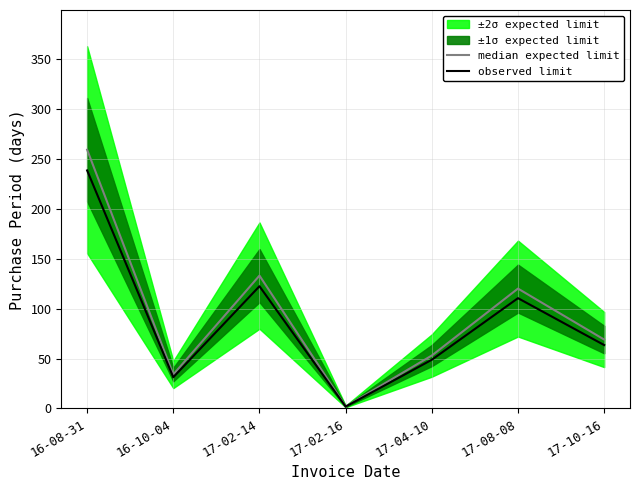

What is the total value across all series at 17-04-10?

101.8